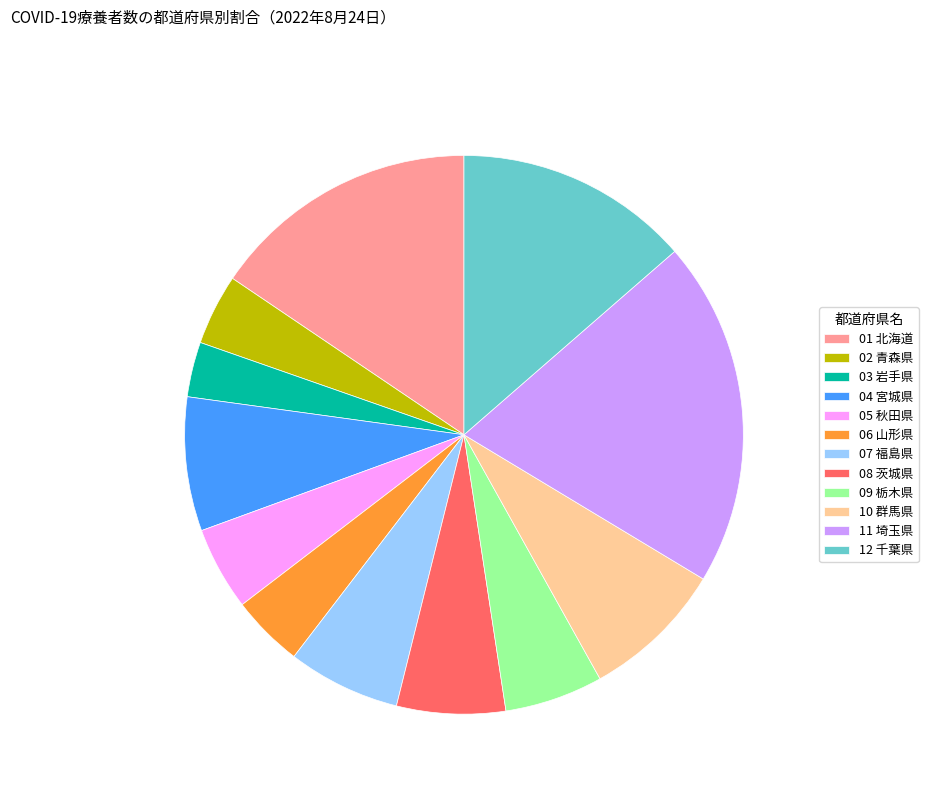

Between 03 岩手県 and 08 茨城県, which is larger?

08 茨城県